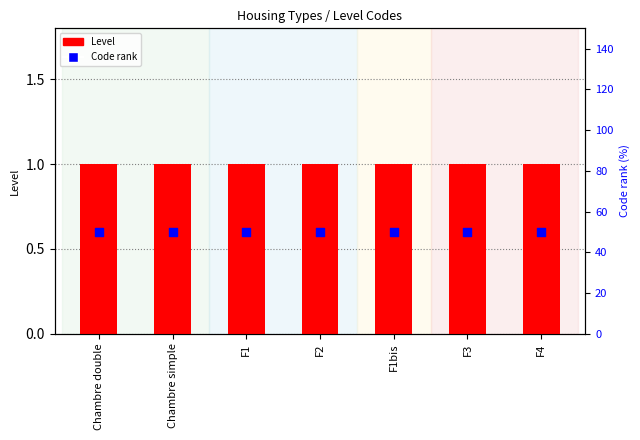

Is the value of Level at F4 greater than the value of Code rank at F4?

No